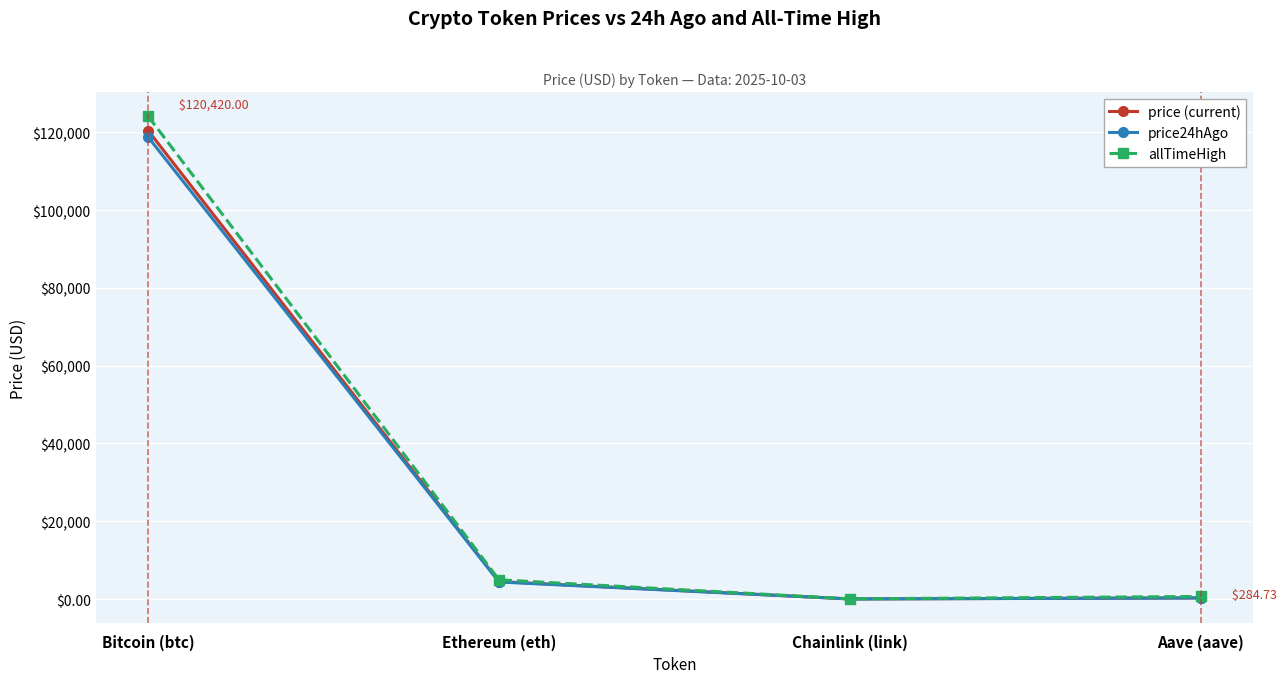

True or false: price24hAgo has a value of 22.5 at Chainlink (link).

True